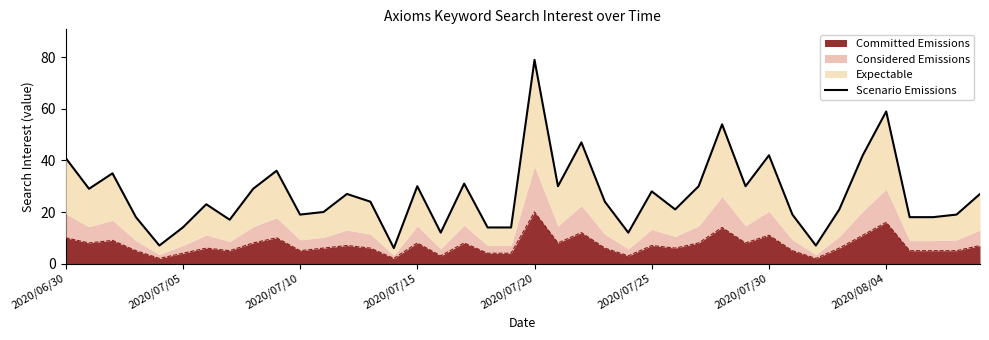

At which label does Committed Emissions reach its peak?

2020/07/20